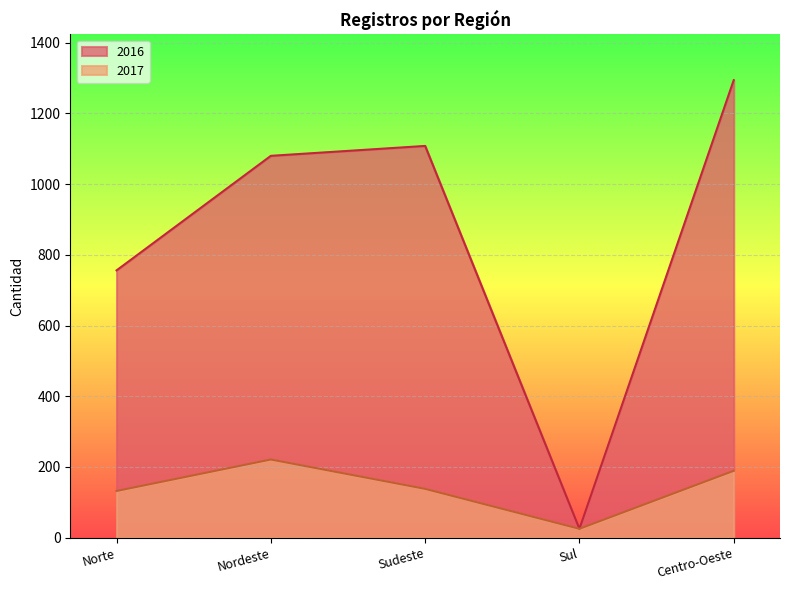

Is it true that 2017 equals 129 at Nordeste?

False